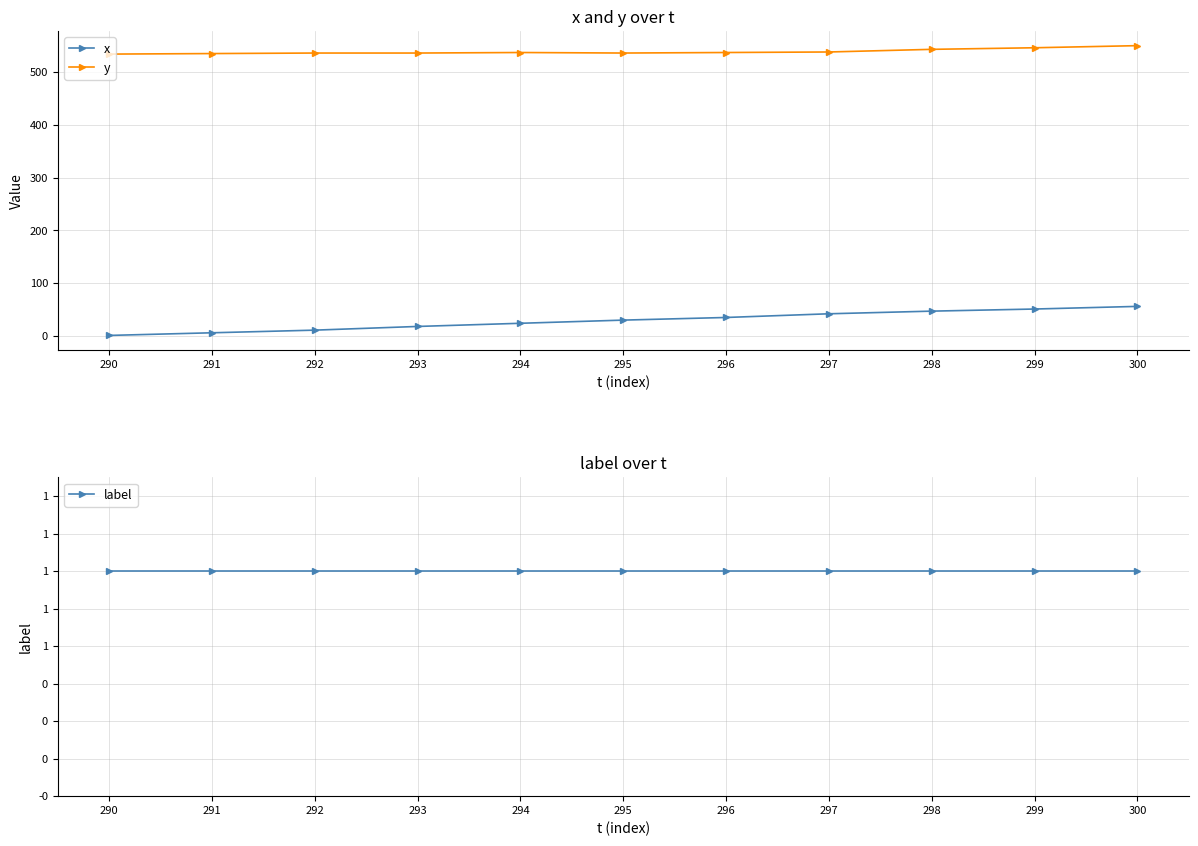

List the labels in order of y value, largest first.

300, 299, 298, 297, 294, 296, 292, 293, 295, 291, 290